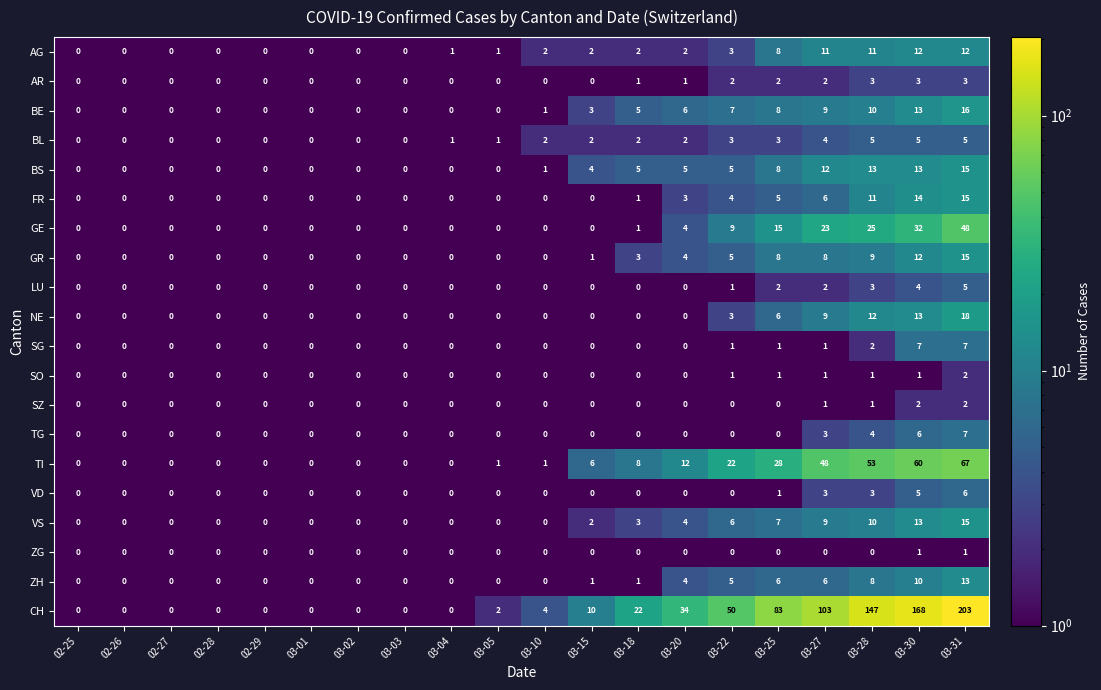

The value of SG at 03-02 is 4. True or false?

False